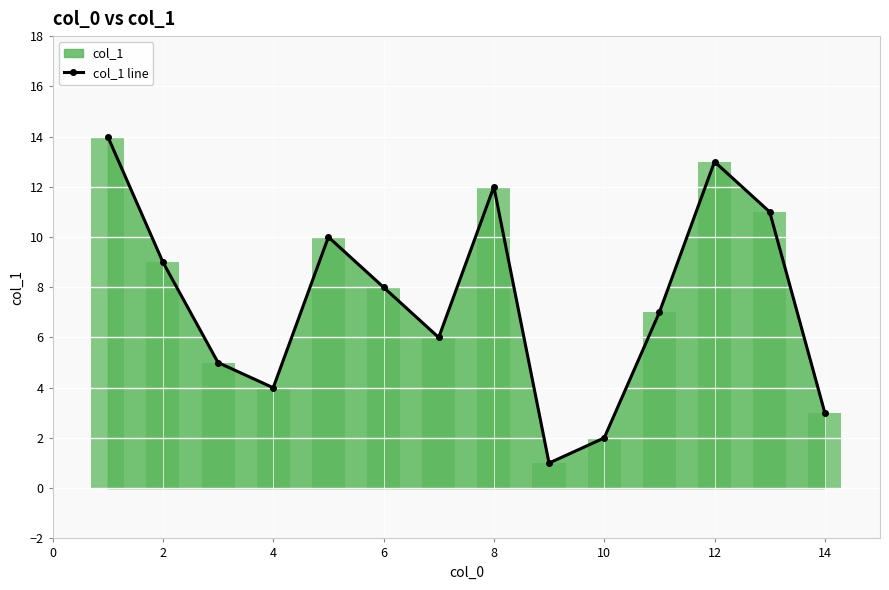

How many values are below 8?

7